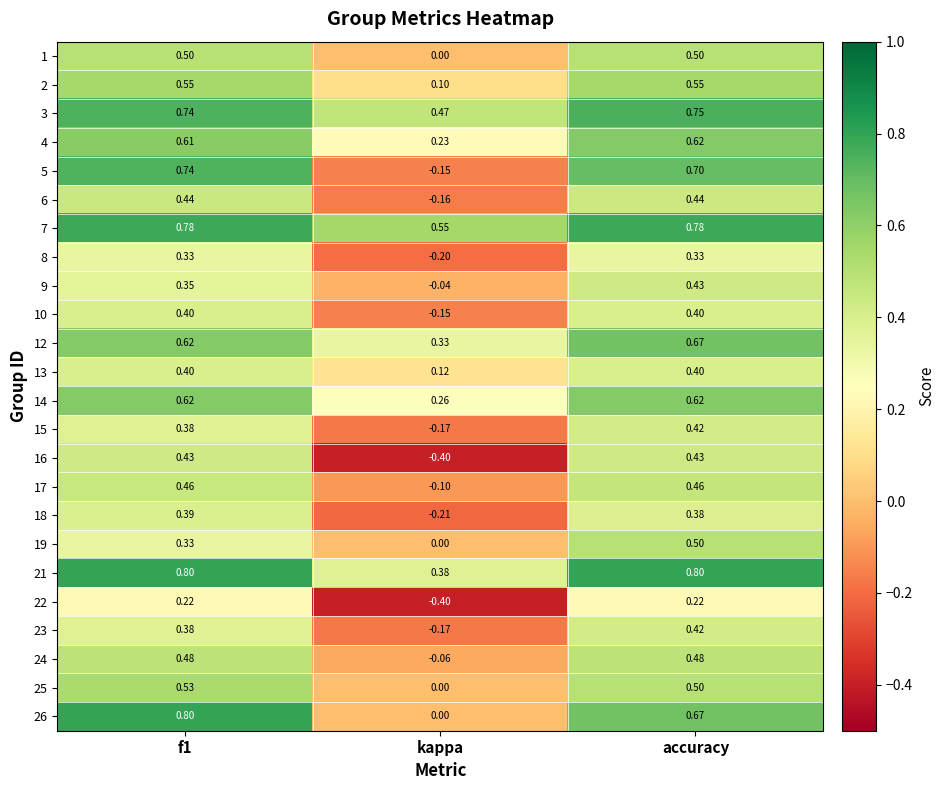

Where is 8 nearest to the value 0?

kappa